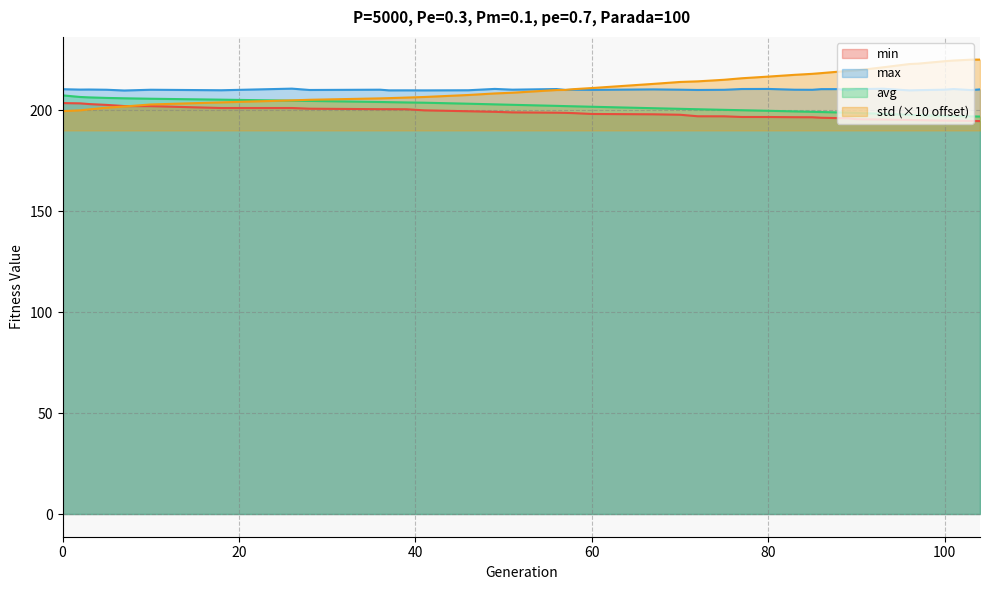

What value does the avg series have at 104?

196.9